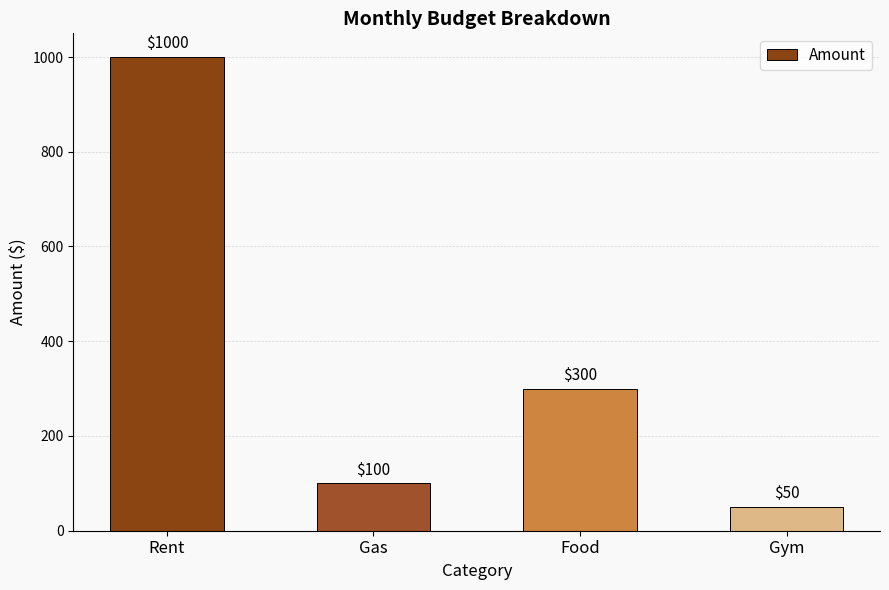

What is the change in value from Food to Gym?

-250